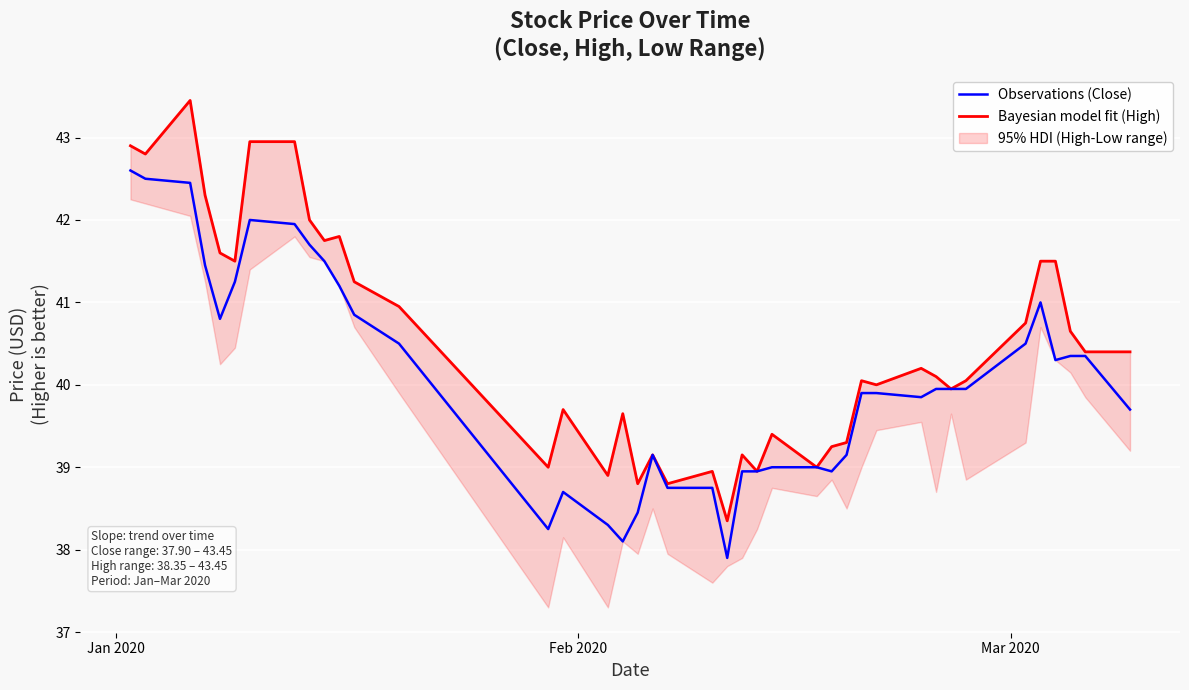

How many data points in Bayesian model fit (High) are less than 40?

16